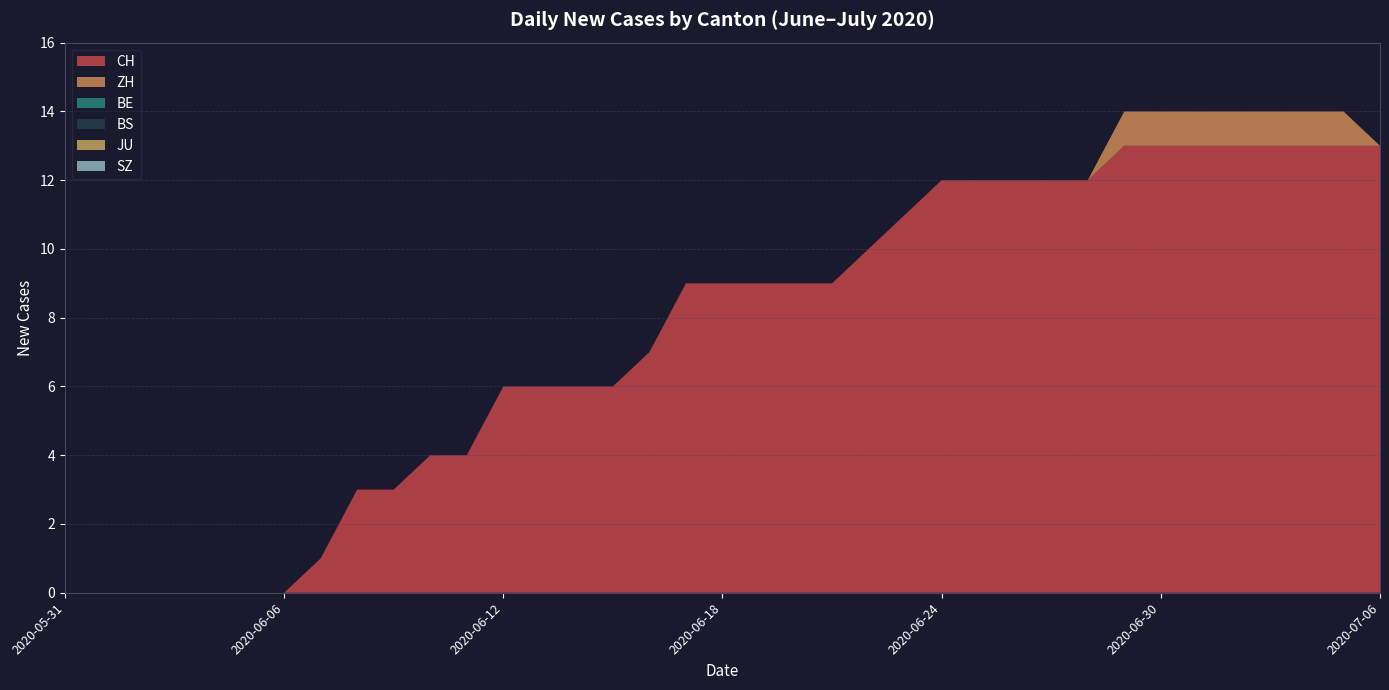

Reading left to right, extract all data points from this chart.

CH: 0	0	0	0	0	0	0	1	3	3	4	4	6	6	6	6	7	9	9	9	9	9	10	11	12	12	12	12	12	13	13	13	13	13	13	13	13
ZH: 0	0	0	0	0	0	0	0	0	0	0	0	0	0	0	0	0	0	0	0	0	0	0	0	0	0	0	0	0	1	1	1	1	1	1	1	0
BE: 0	0	0	0	0	0	0	0	0	0	0	0	0	0	0	0	0	0	0	0	0	0	0	0	0	0	0	0	0	0	0	0	0	0	0	0	0
BS: 0	0	0	0	0	0	0	0	0	0	0	0	0	0	0	0	0	0	0	0	0	0	0	0	0	0	0	0	0	0	0	0	0	0	0	0	0
JU: 0	0	0	0	0	0	0	0	0	0	0	0	0	0	0	0	0	0	0	0	0	0	0	0	0	0	0	0	0	0	0	0	0	0	0	0	0
SZ: 0	0	0	0	0	0	0	0	0	0	0	0	0	0	0	0	0	0	0	0	0	0	0	0	0	0	0	0	0	0	0	0	0	0	0	0	0